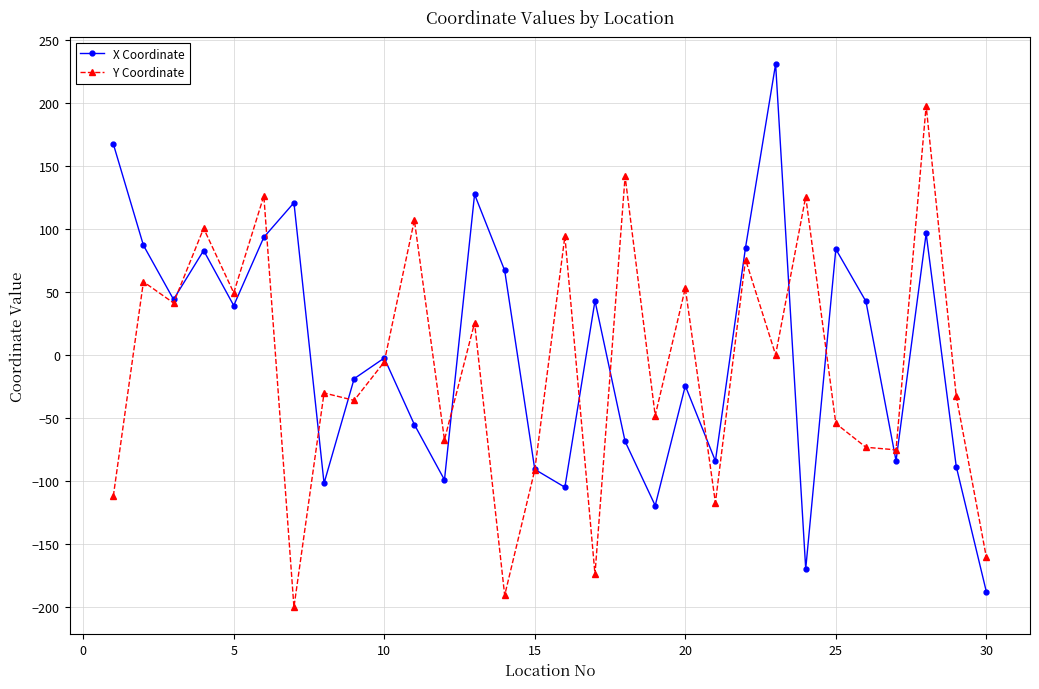

How many lines are shown in the chart?

2